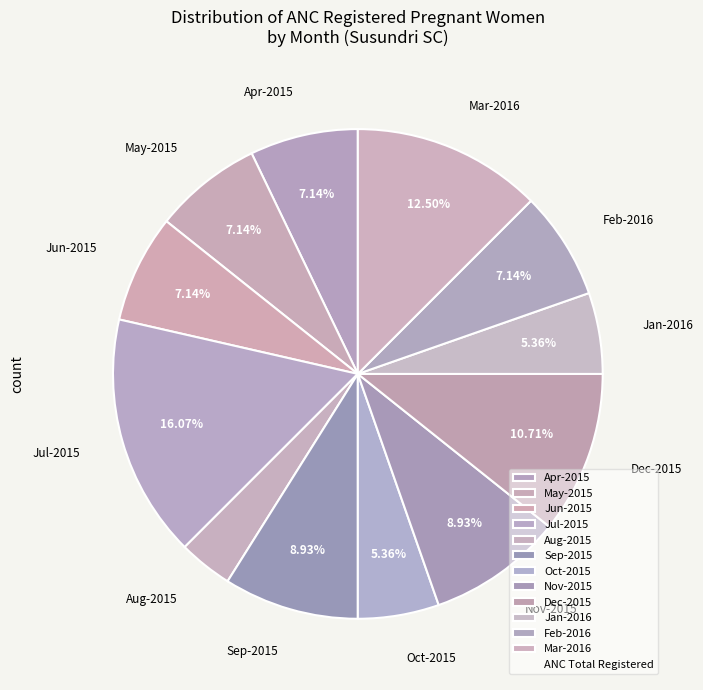

Is it true that Apr-2015 is 1% of the pie?

False